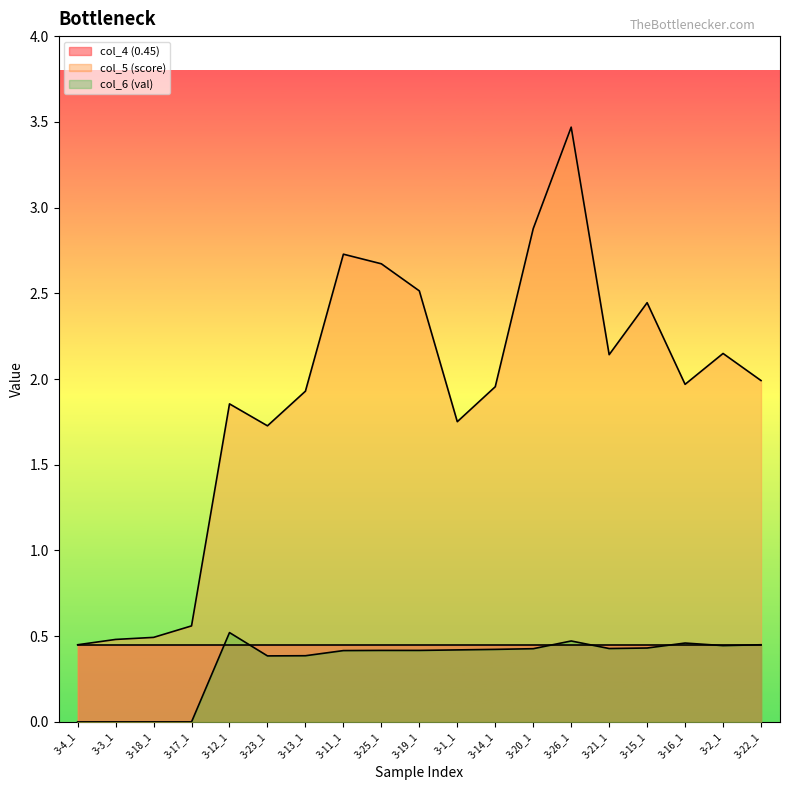

True or false: col_6 (val) and col_5 (score) cross at least once.

False